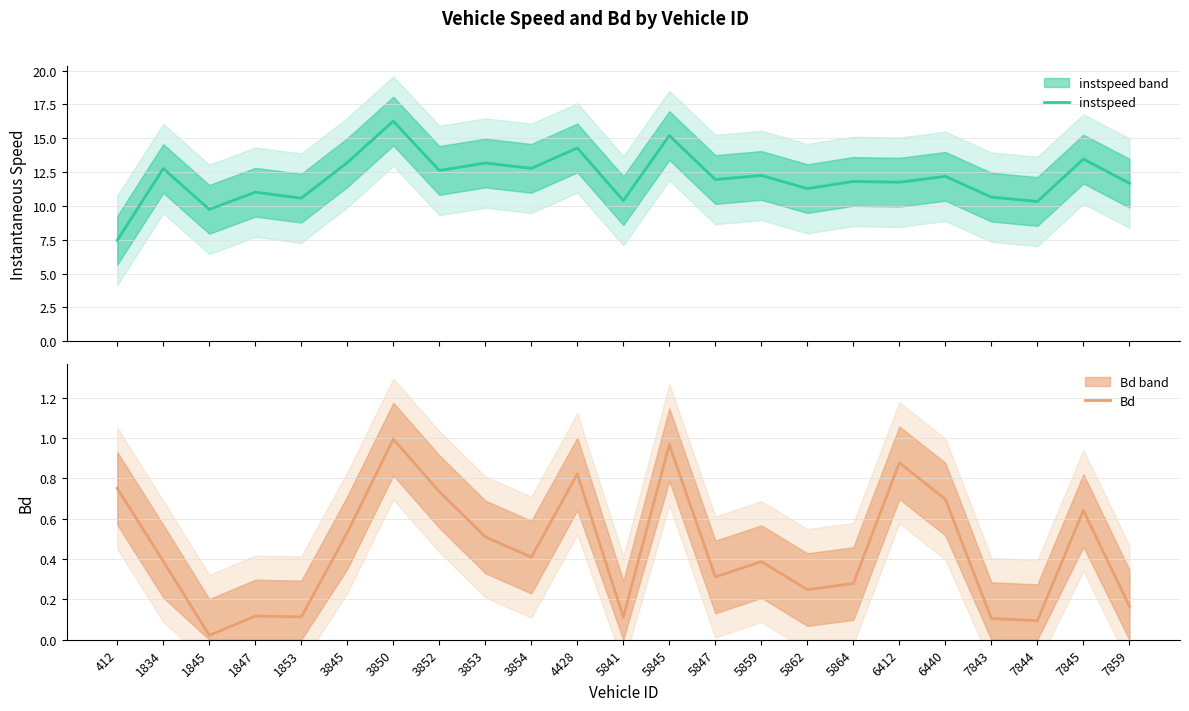

What is the greatest value displayed?

16.3